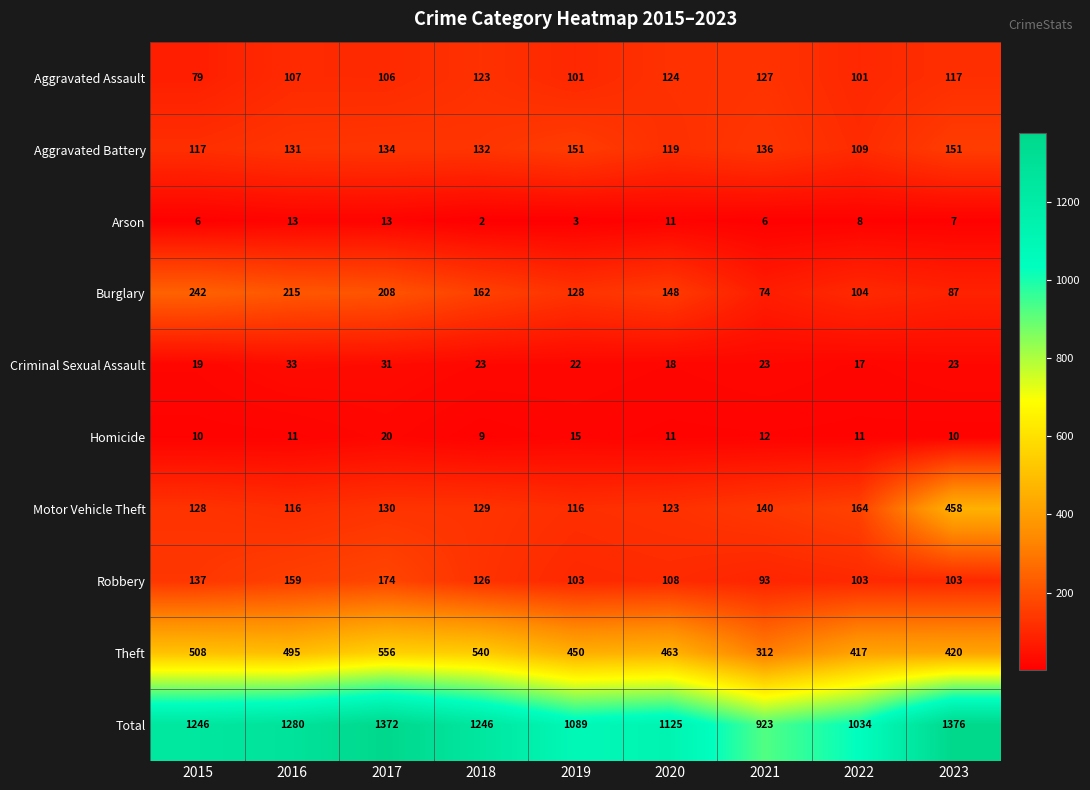

Between 2018 and 2022, which series saw the biggest shift?

Total